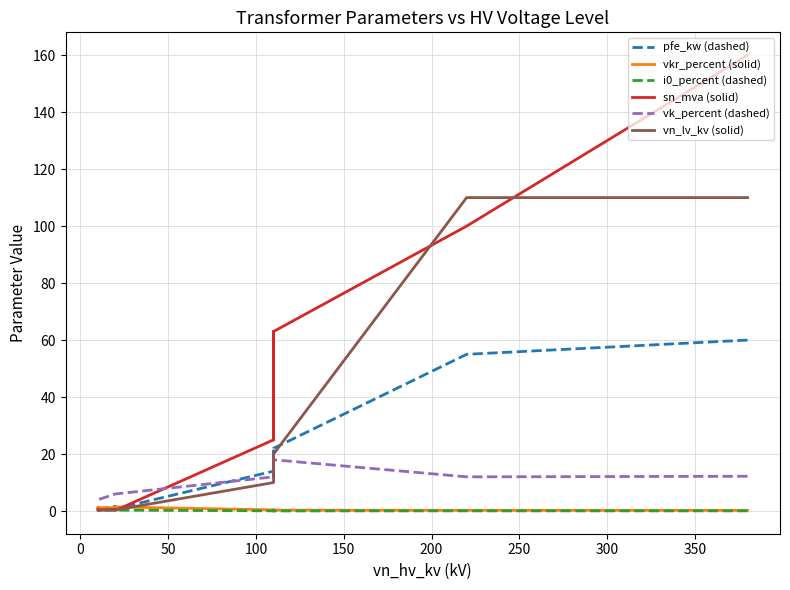

Does the chart display data point markers on the line(s)?

No